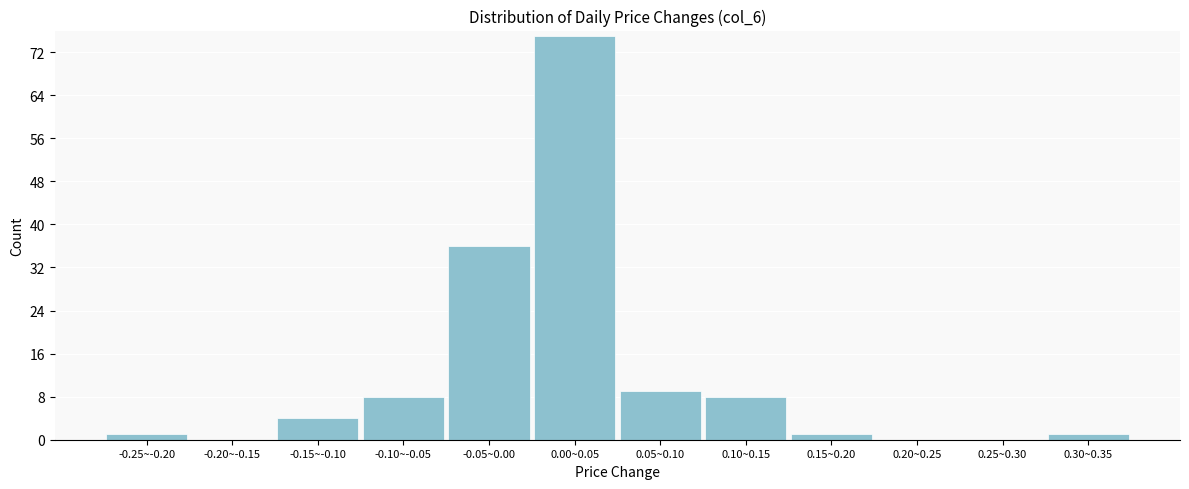

Reading left to right, transcribe all the data shown in this chart.

-0.25~-0.20=1	-0.20~-0.15=0	-0.15~-0.10=4	-0.10~-0.05=8	-0.05~0.00=36	0.00~0.05=75	0.05~0.10=9	0.10~0.15=8	0.15~0.20=1	0.20~0.25=0	0.25~0.30=0	0.30~0.35=1